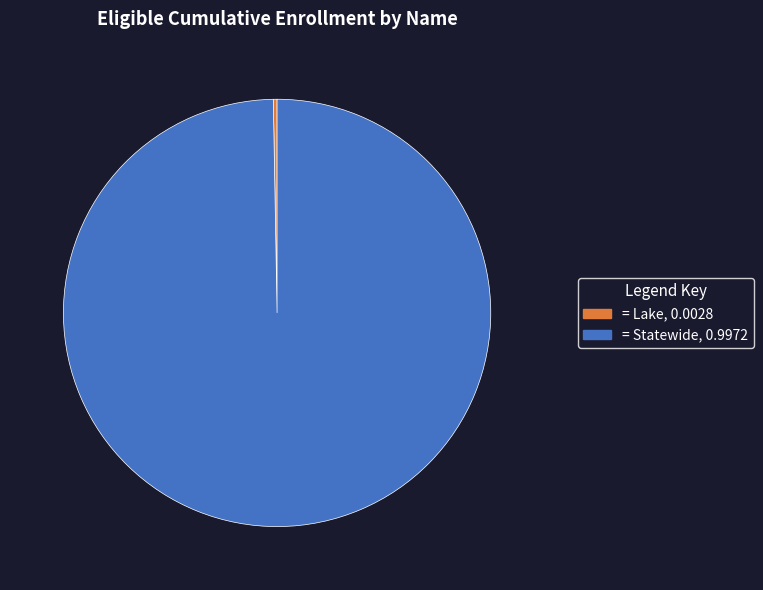

Is there a majority slice in this chart?

Yes